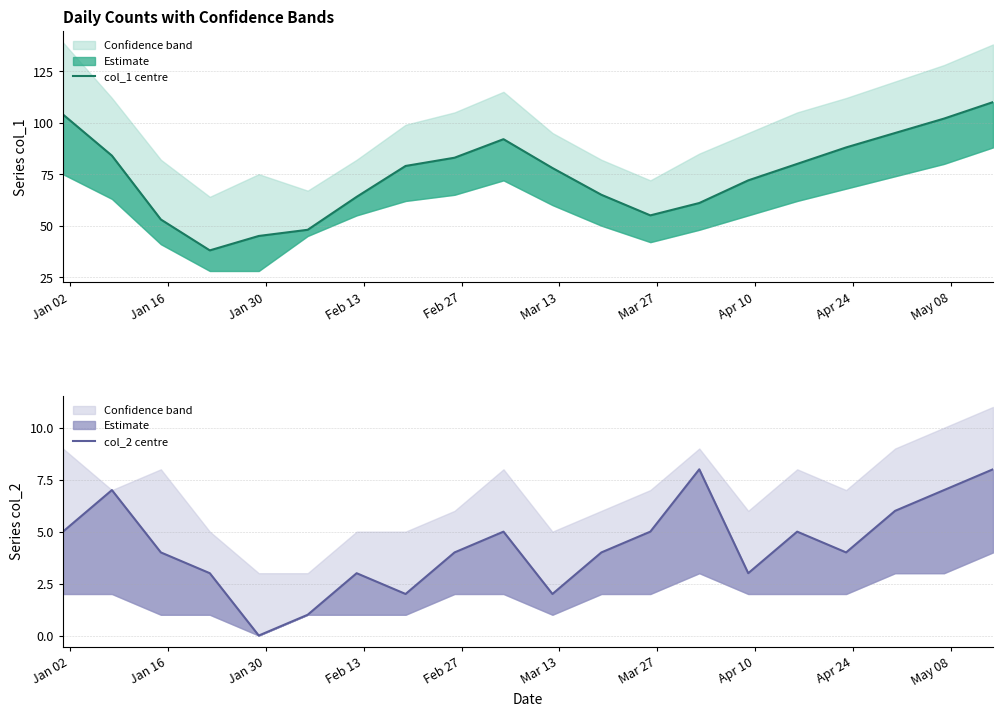

How many interior local valleys does the col_1 series have?

2